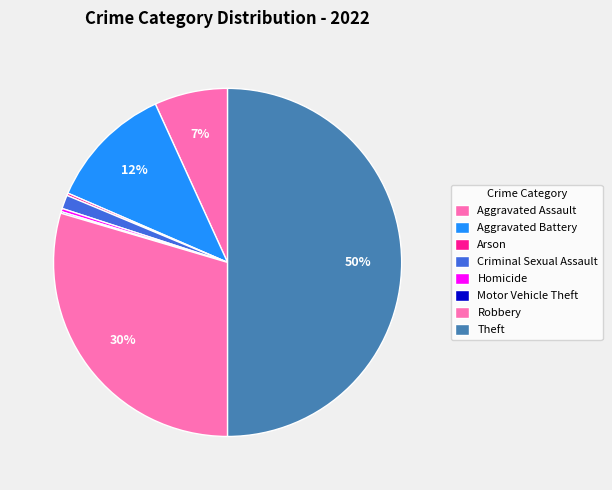

The Theft slice represents 57% of the pie. True or false?

False